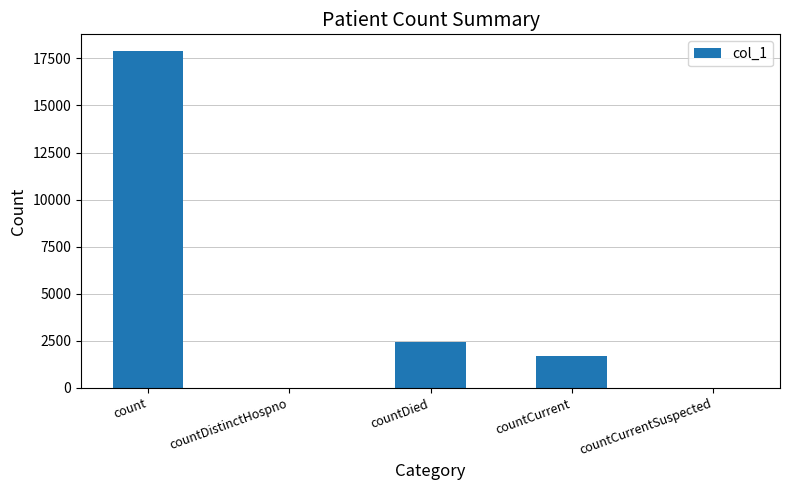

The value at countCurrentSuspected is 0. True or false?

True